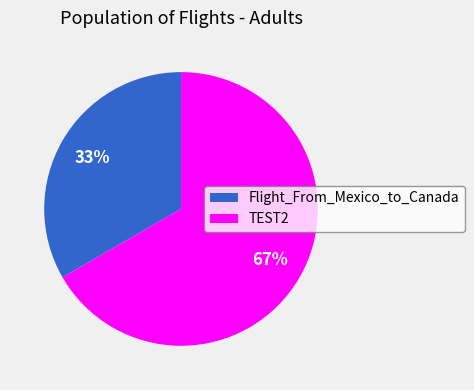

Does any single category account for the majority?

Yes